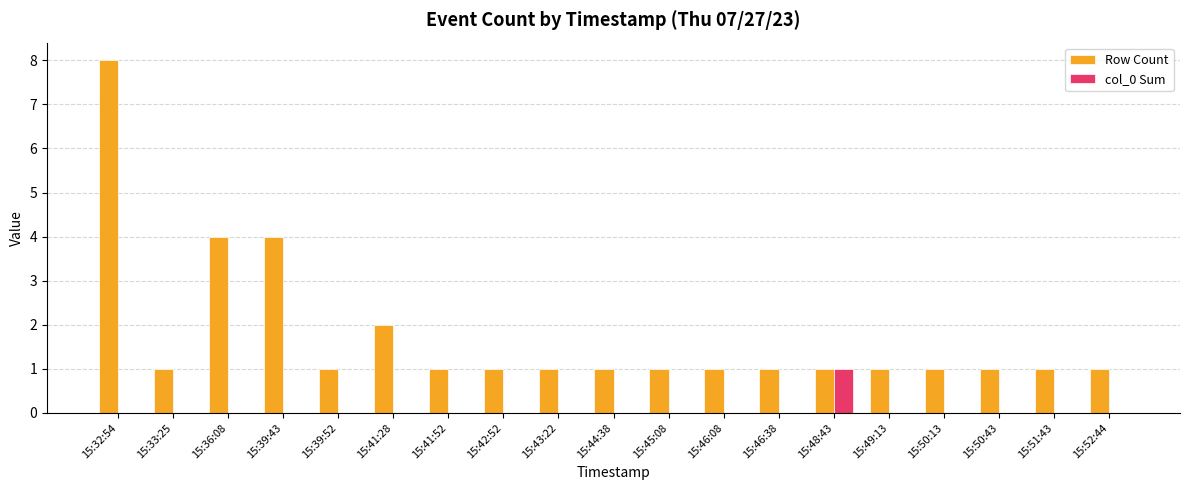

Is it true that Row Count equals 2 at 15:44:38?

False